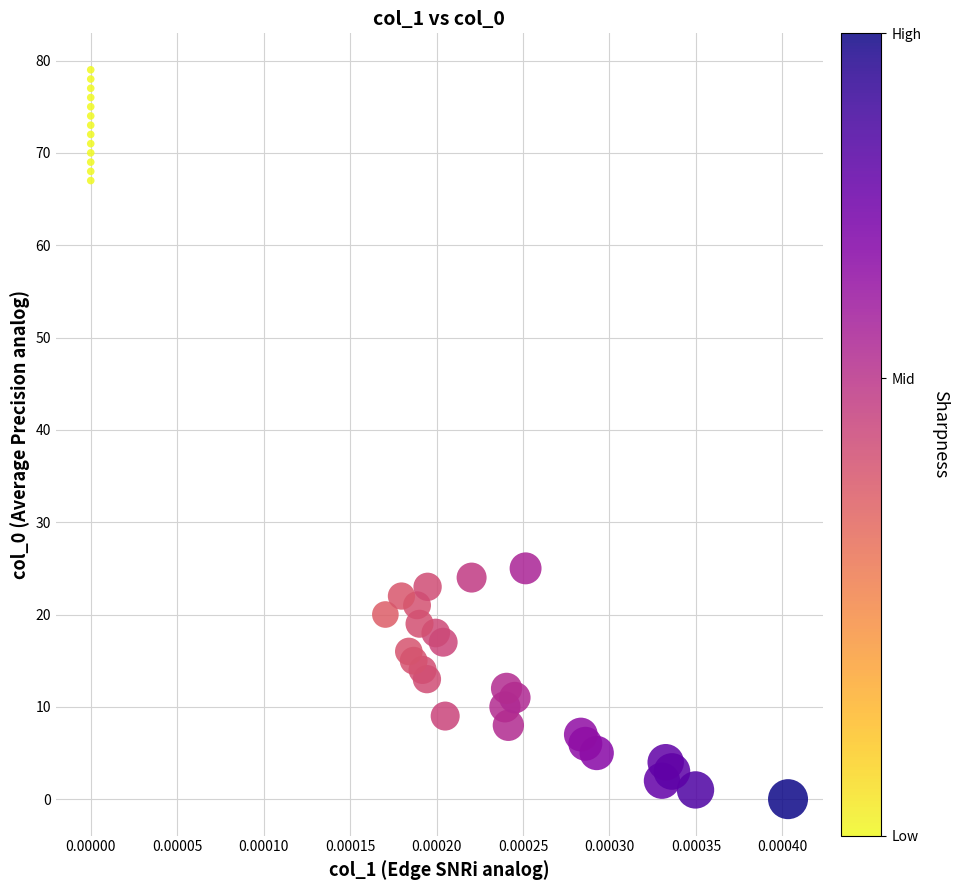

What is the range of Y values (max minus min)?

79